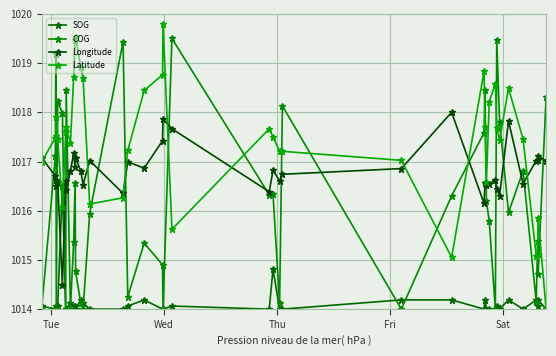

How many lines are shown in the chart?

4